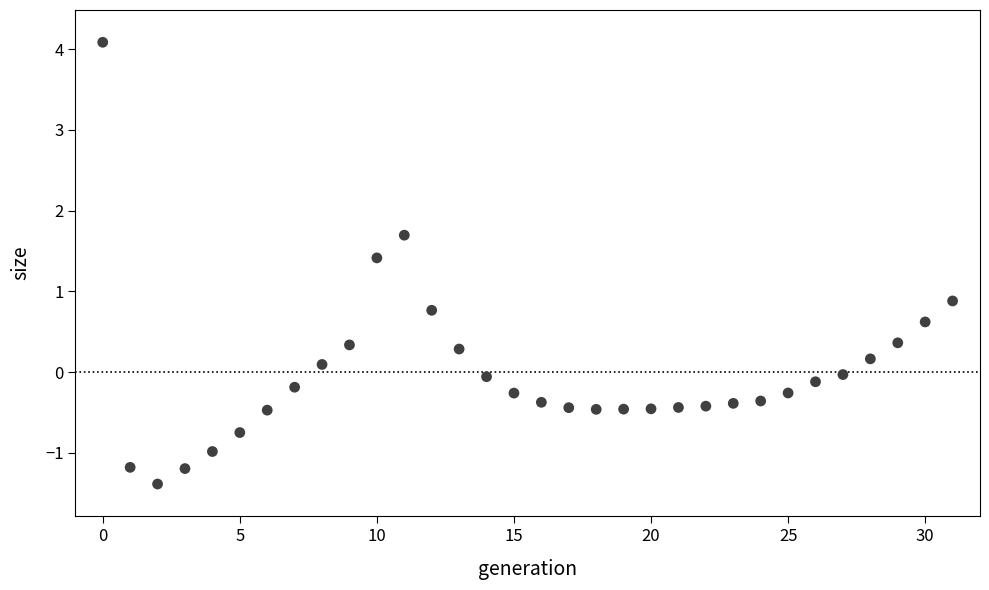

What is the range of Y values (max minus min)?

5.5